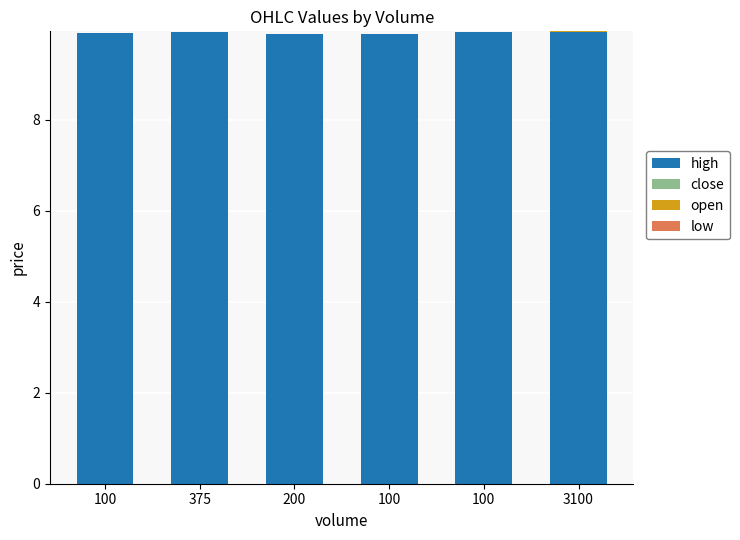

Rank the categories by close value from highest to lowest.

100, 375, 200, 100, 100, 3100